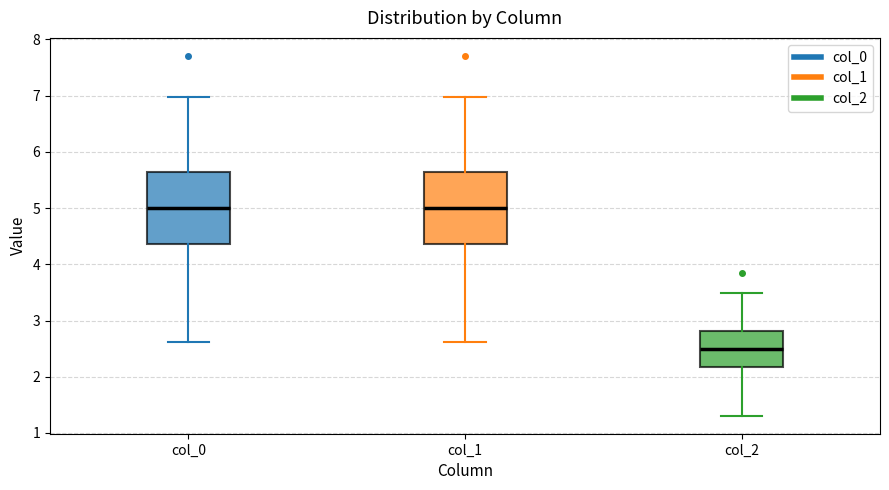

Reading left to right, read every box against the y-axis: the position of its median line, the range the box covers, and the ends of its whiskers. The values are not printed on the chart, so give them approximately, as read against the axis.

col_0: median 5.0, box 4.4 to 5.6, whiskers 2.6 to 7.0
col_1: median 5.0, box 4.4 to 5.6, whiskers 2.6 to 7.0
col_2: median 2.5, box 2.2 to 2.8, whiskers 1.3 to 3.5